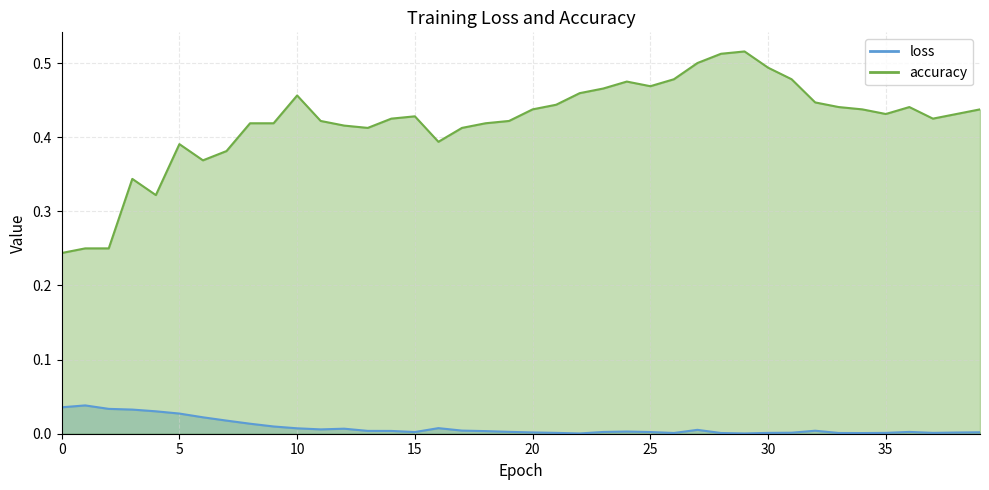

What are all the series names shown in the legend?

loss, accuracy